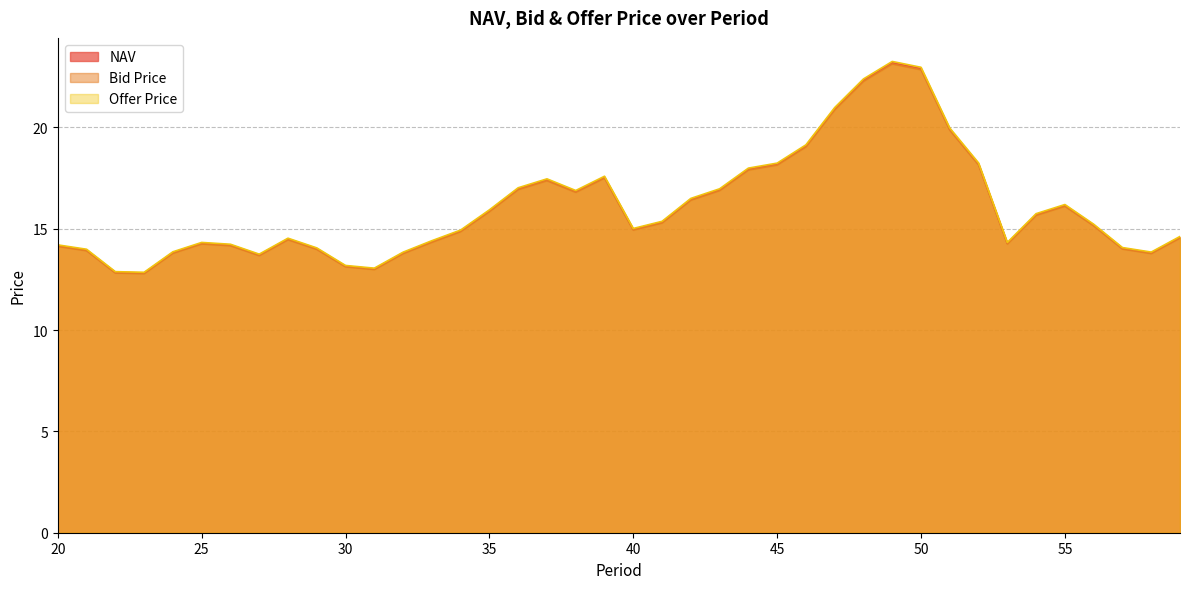

At which category does NAV reach its first local peak?

25